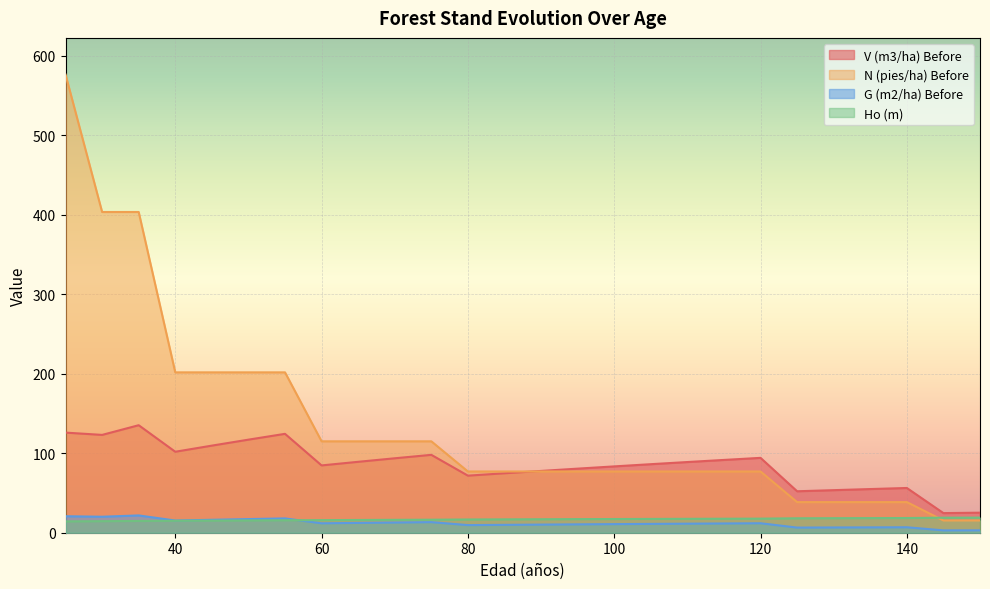

Which series has the widest spread of values?

N (pies/ha) Before